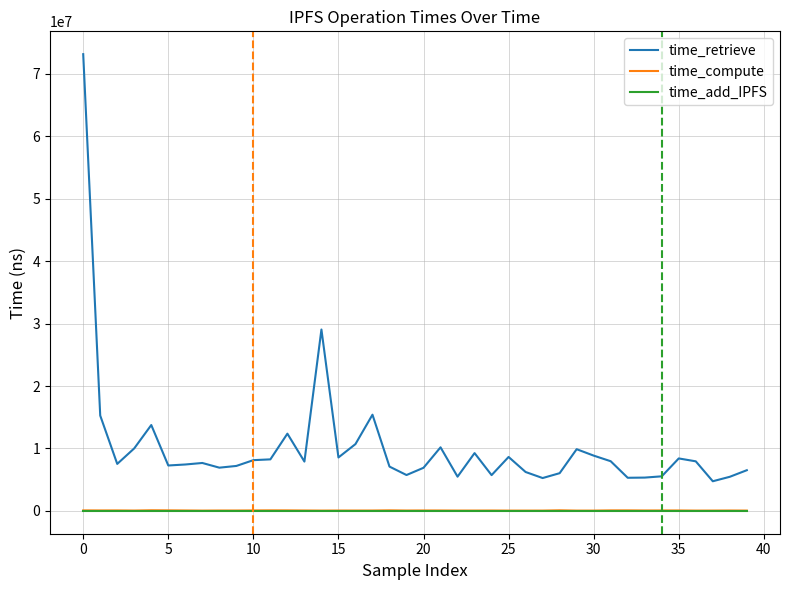

True or false: time_compute and time_retrieve intersect in this chart.

False